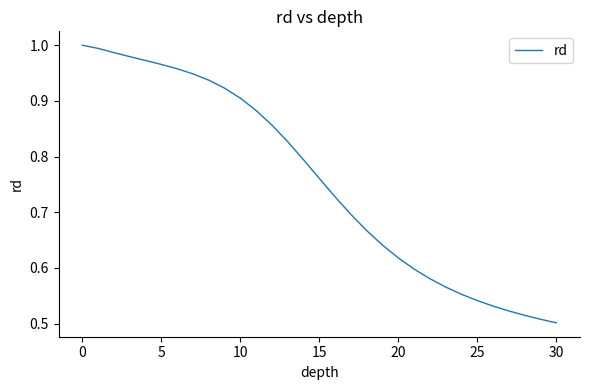

What is the minimum value shown in the chart?

0.5